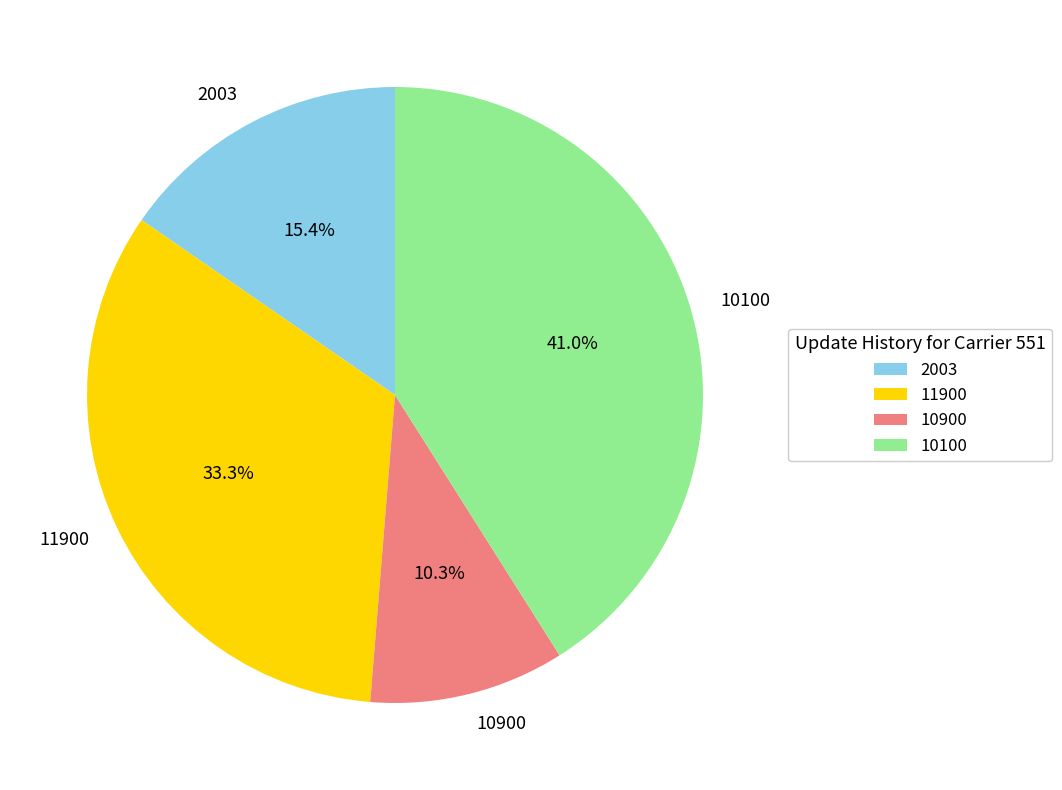

What is the ratio of the value at 10900 to the value at 2003?

0.7